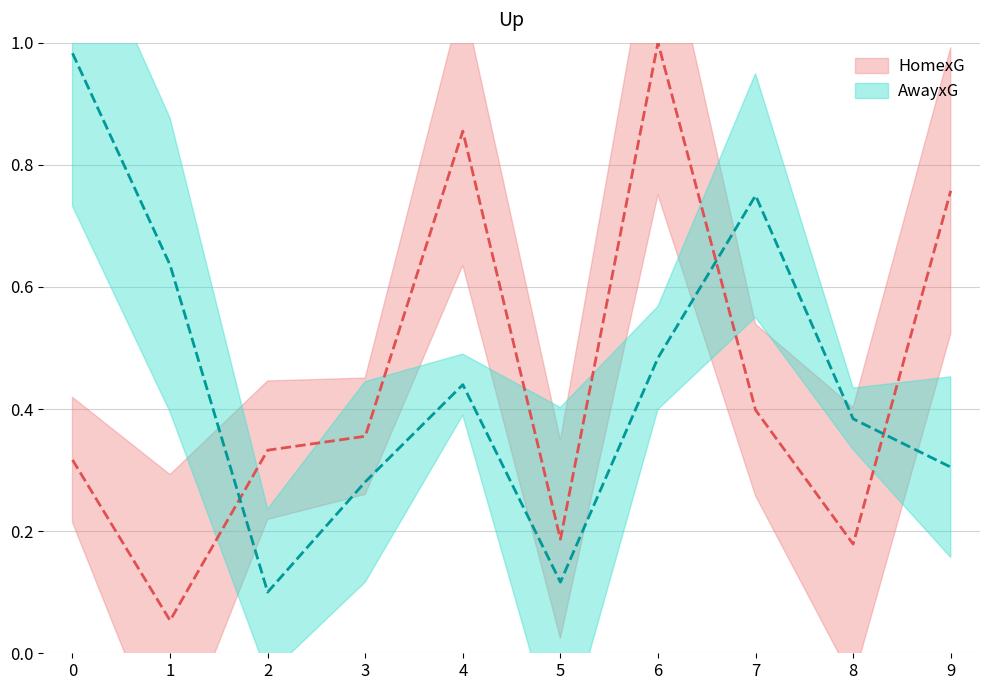

What is the sum of the AwayxG values at 0 and 9?

1.3